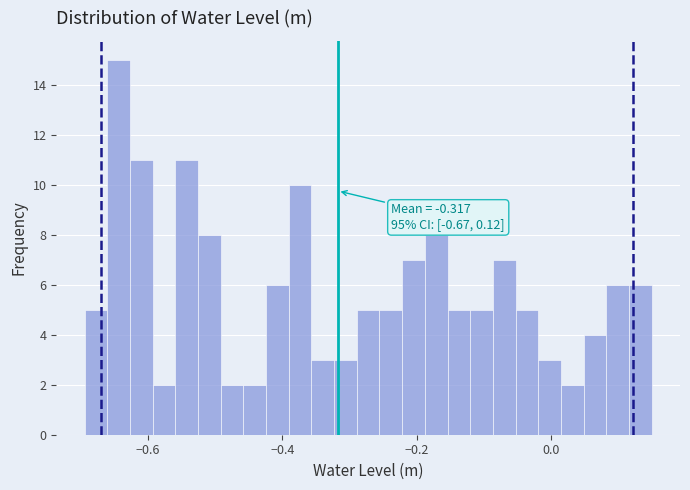

Read against the x-axis, roughly where is the centre of the tallest bar?

-0.64